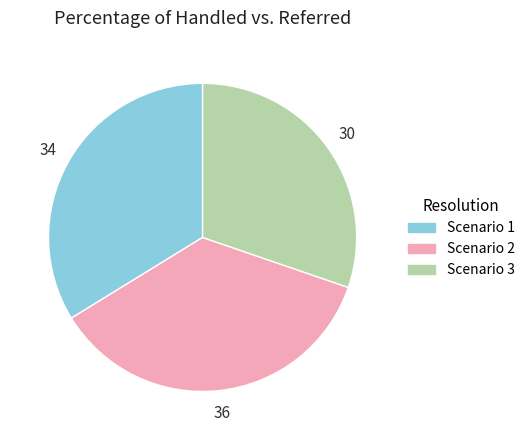

How many segments does this pie chart have?

3